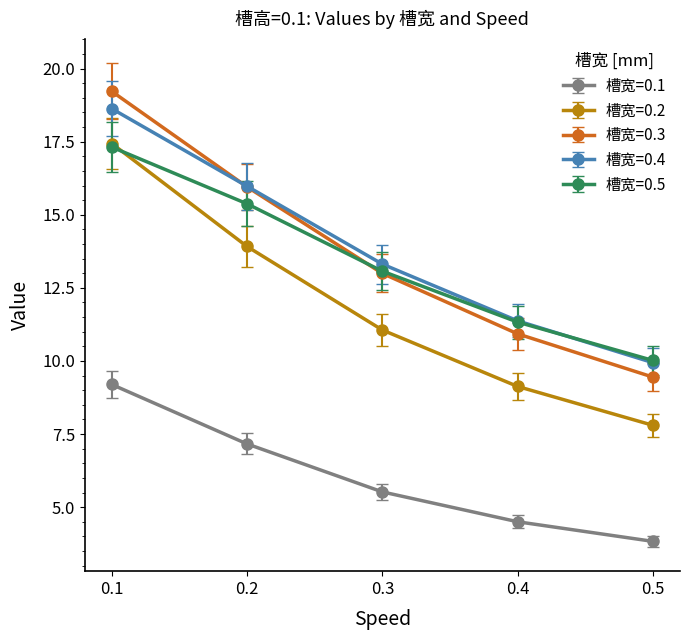

What is the total value across all series at 0.1?

81.8